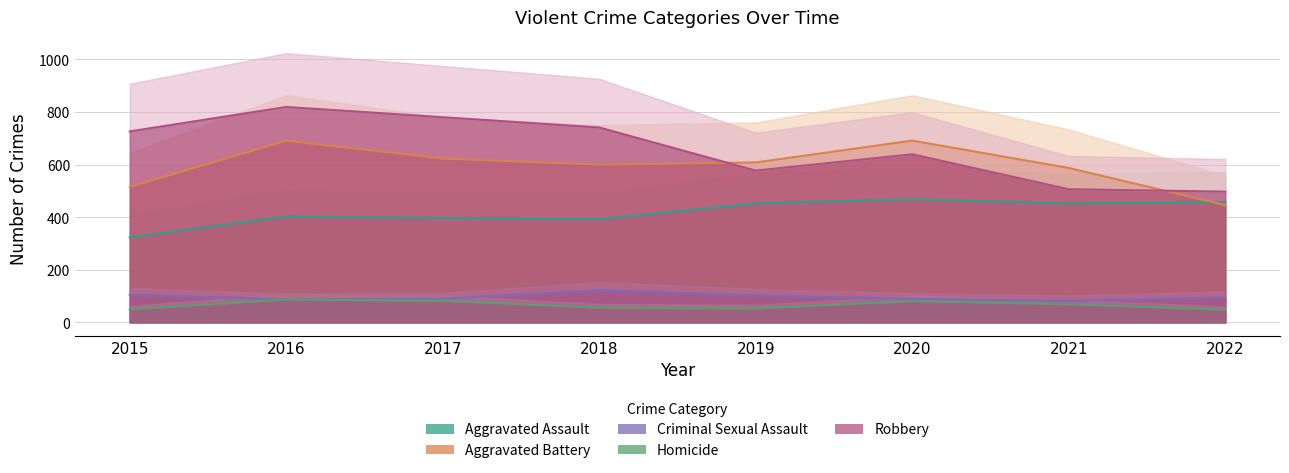

How many data points does each series have?

8